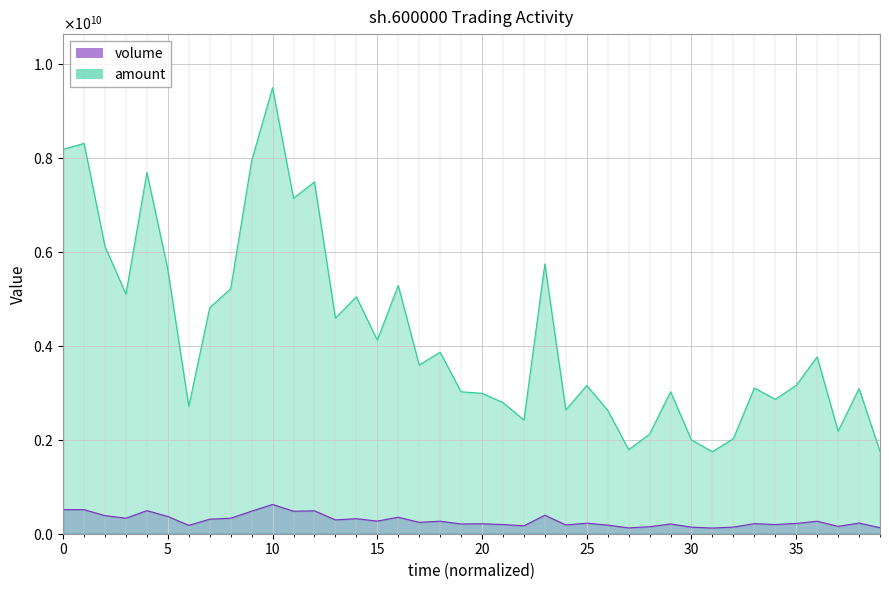

How many values in the volume series are below 242203054?

20